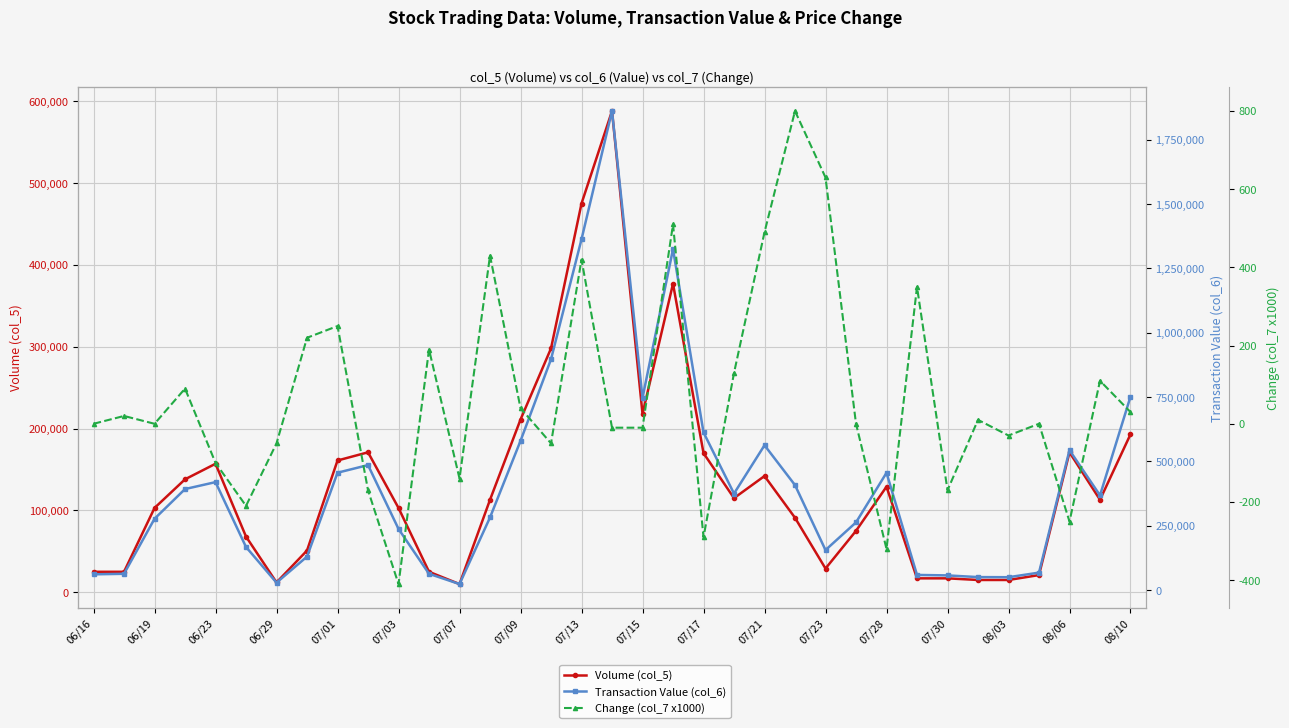

What position from the left is 23?

24